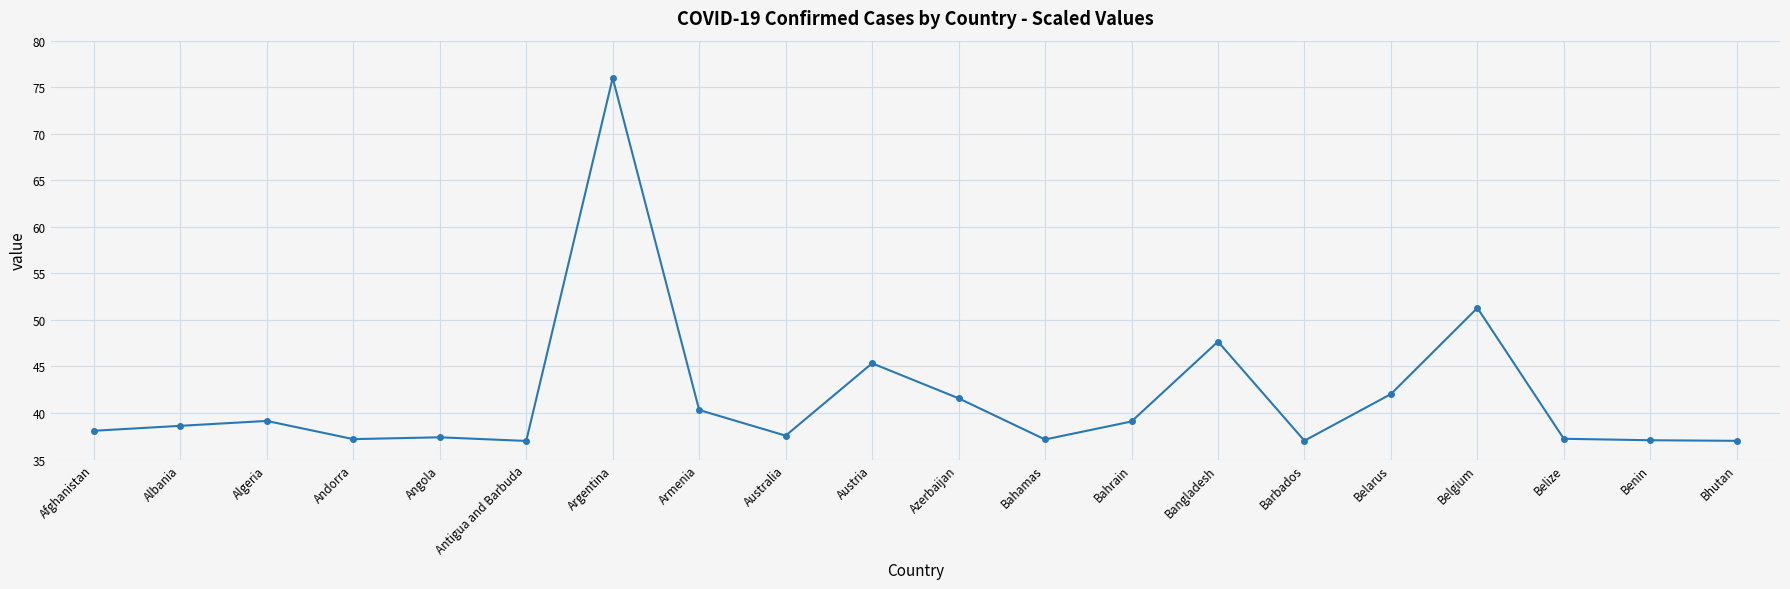

How many series are shown in this chart?

1